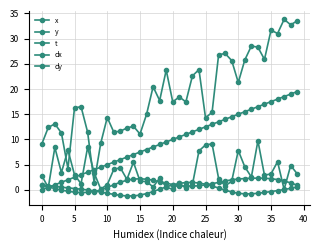

How many categories are shown in the chart?

40